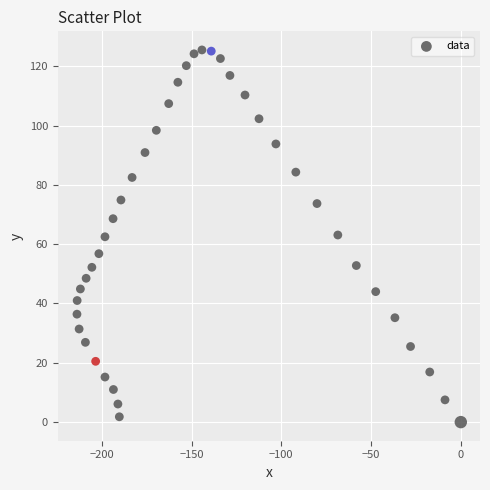

What is the range of X values (max minus min)?

213.8